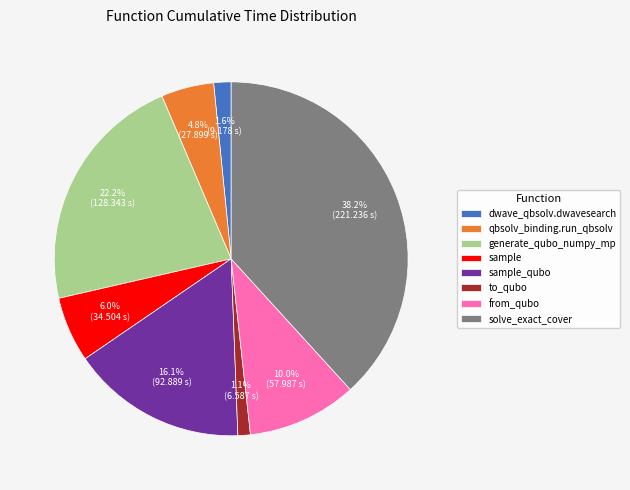

Is there any slice that represents more than half of the pie?

No